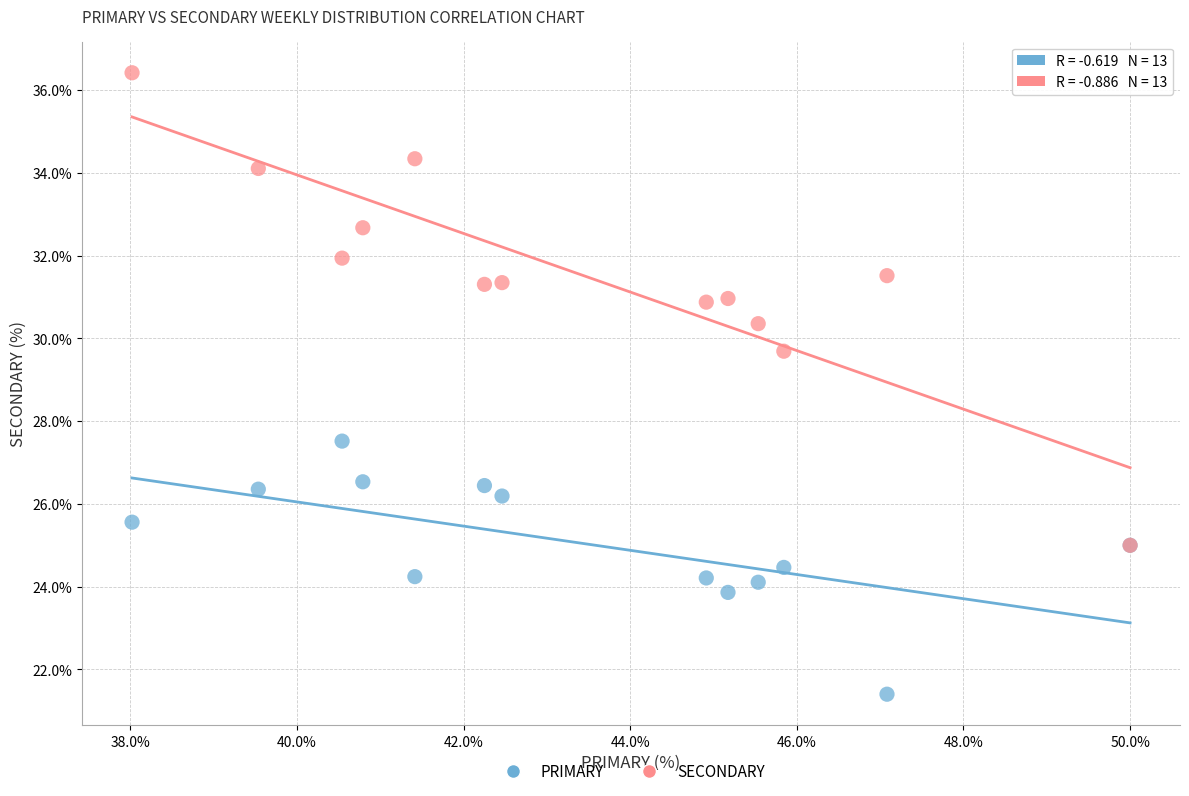

Across all series, what Y value is closest to 28?

27.5